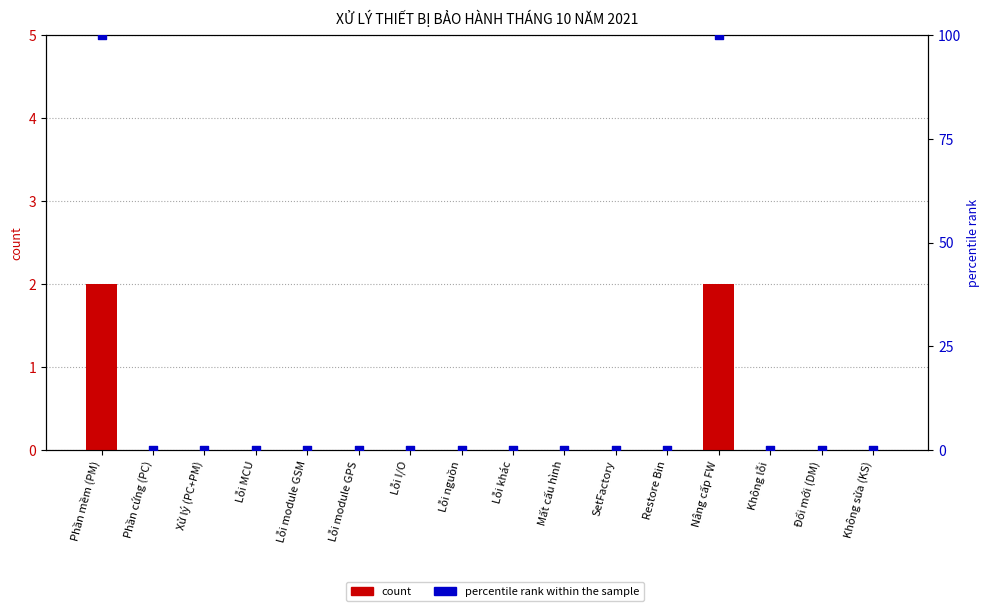

Which series has the widest spread of Y values?

percentile rank within the sample